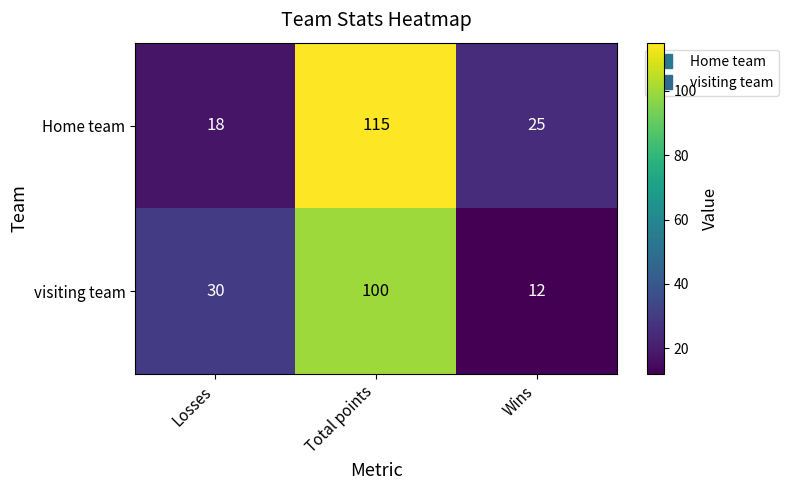

What is the sum of all Home team values?

158